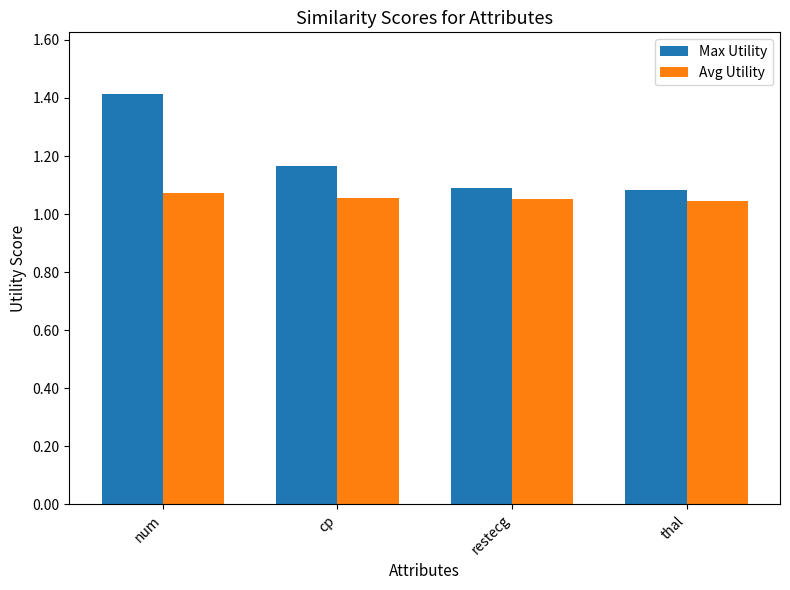

What is the spread (max minus min) of values at num?

0.3